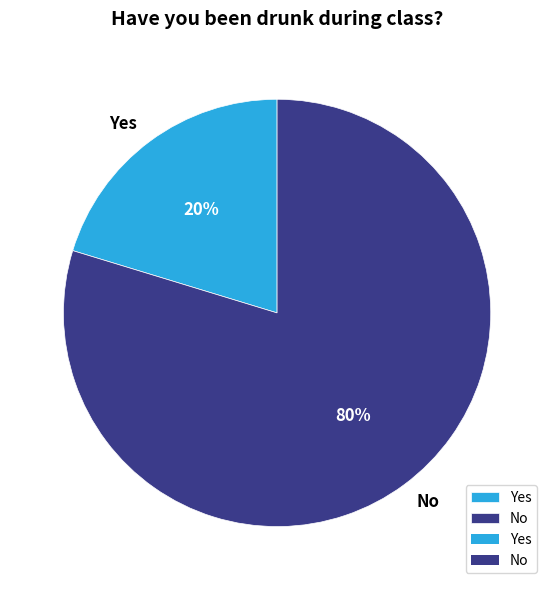

Which slice represents more than half of the pie?

No